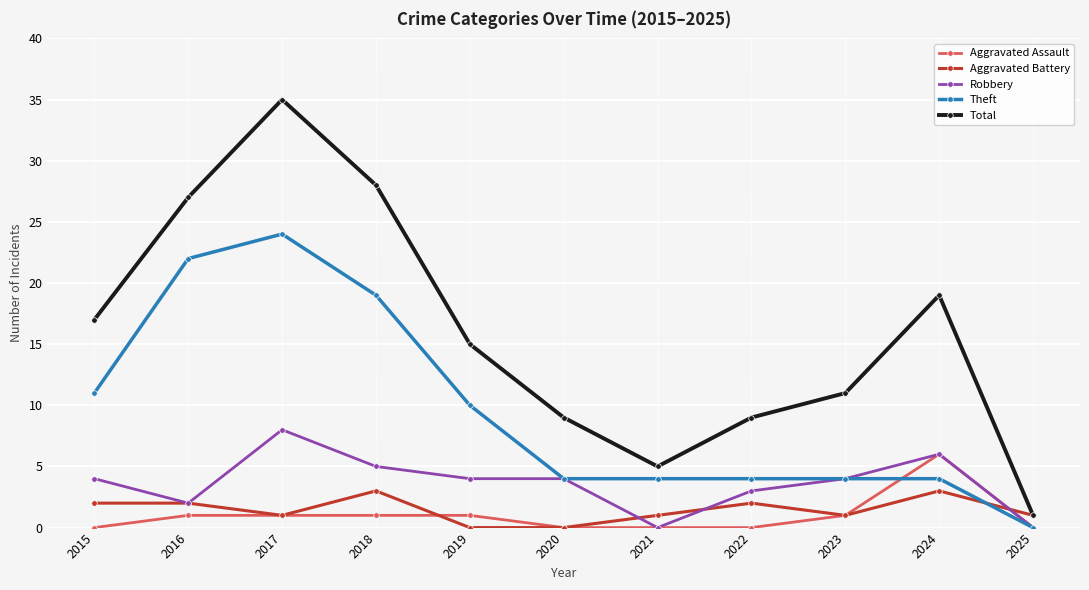

Reading left to right, list all the values displayed in this chart.

Aggravated Assault: 2015=0	2016=1	2017=1	2018=1	2019=1	2020=0	2021=0	2022=0	2023=1	2024=6	2025=0
Aggravated Battery: 2015=2	2016=2	2017=1	2018=3	2019=0	2020=0	2021=1	2022=2	2023=1	2024=3	2025=1
Robbery: 2015=4	2016=2	2017=8	2018=5	2019=4	2020=4	2021=0	2022=3	2023=4	2024=6	2025=0
Theft: 2015=11	2016=22	2017=24	2018=19	2019=10	2020=4	2021=4	2022=4	2023=4	2024=4	2025=0
Total: 2015=17	2016=27	2017=35	2018=28	2019=15	2020=9	2021=5	2022=9	2023=11	2024=19	2025=1